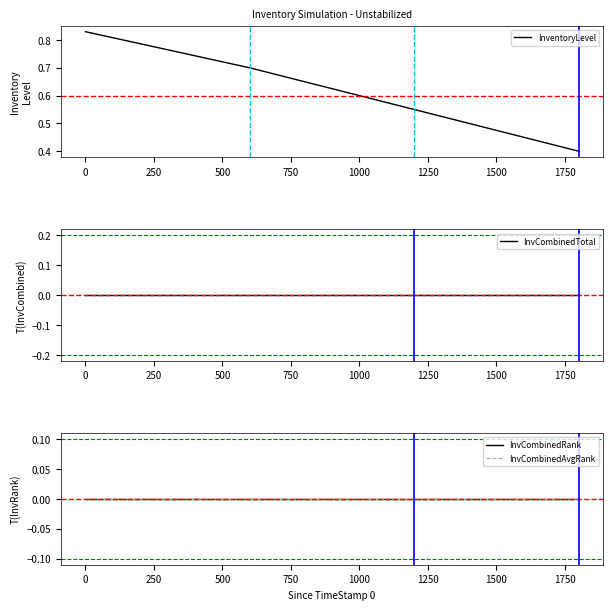

True or false: InventoryLevel has more than 0 interior local peaks.

False